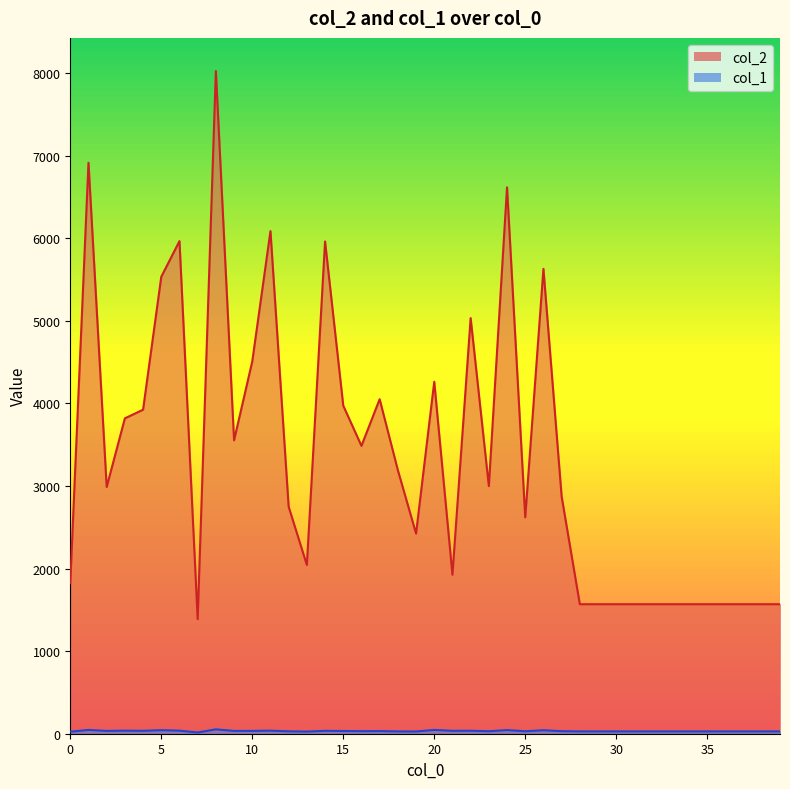

Which series has the largest range (max minus min)?

col_2